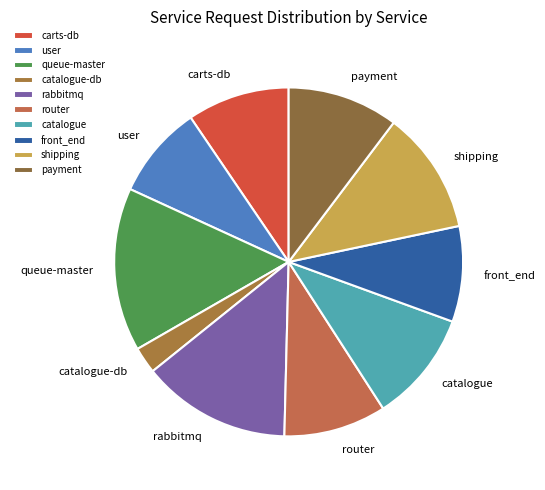

The catalogue-db slice represents 2% of the pie. True or false?

True